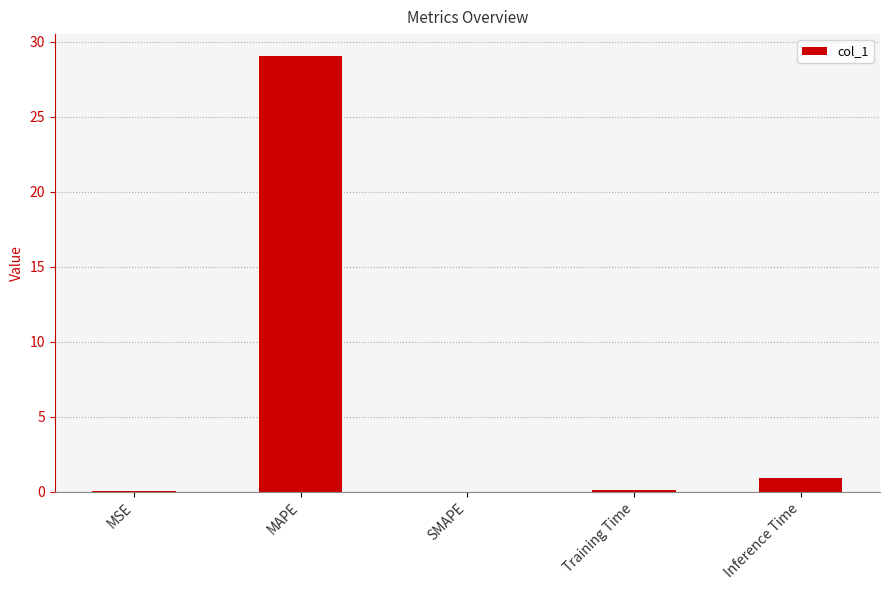

What is the maximum value shown in the chart?

29.1